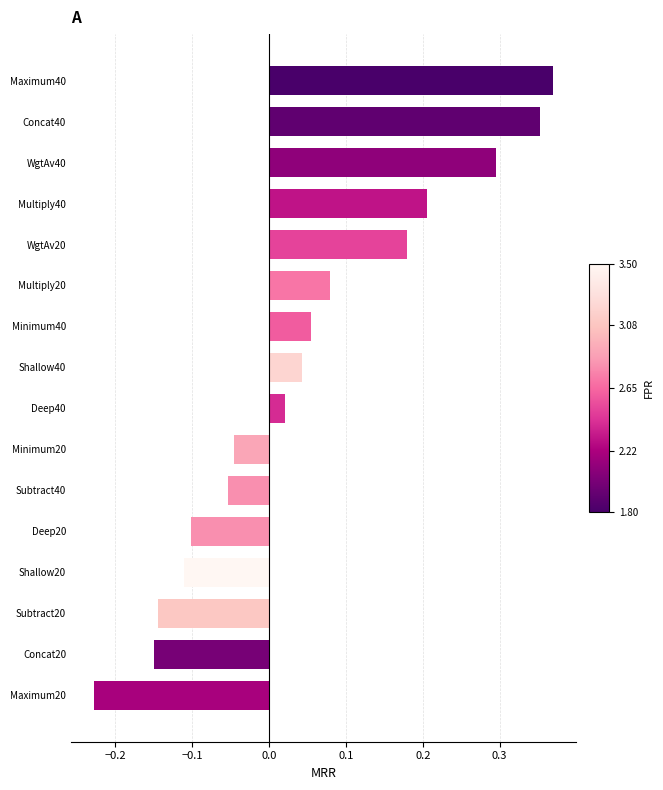

What is the label of the 1st bar from the bottom?

Maximum20